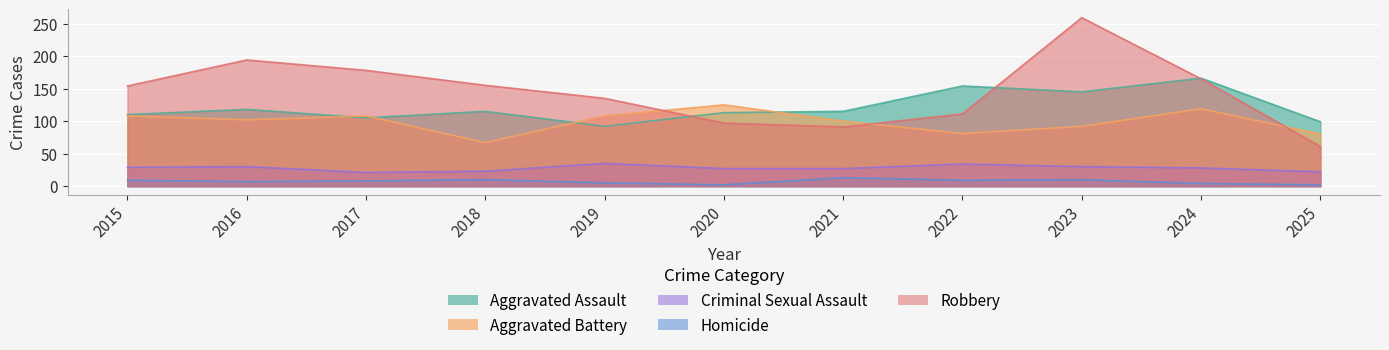

True or false: Aggravated Assault and Homicide intersect in this chart.

False